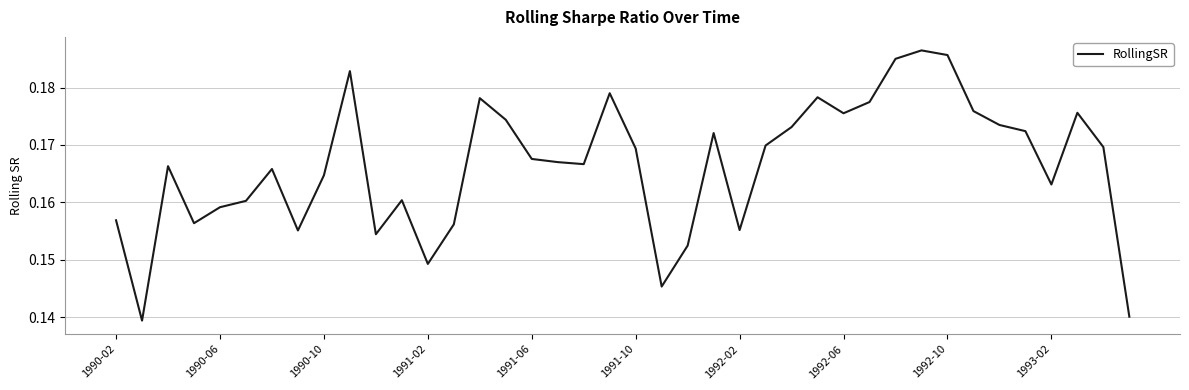

How many lines are shown in the chart?

1